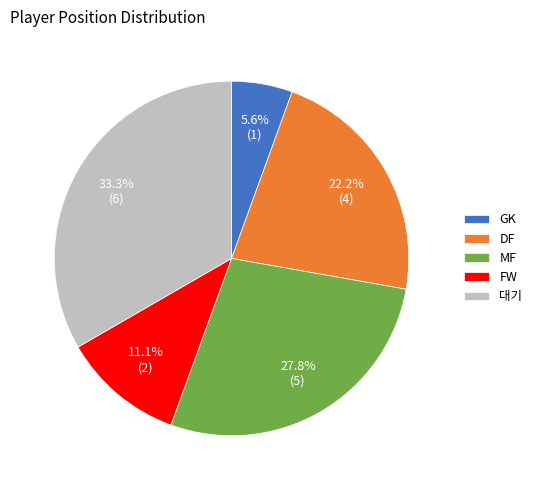

True or false: 대기 accounts for 33% of the total.

True